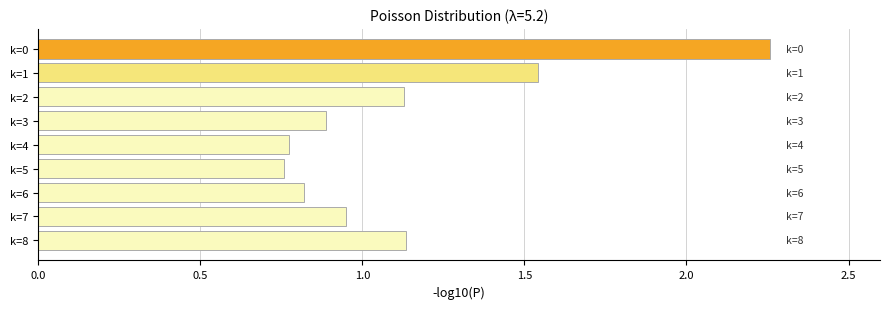

Where is the data nearest to the value 1?

k=7